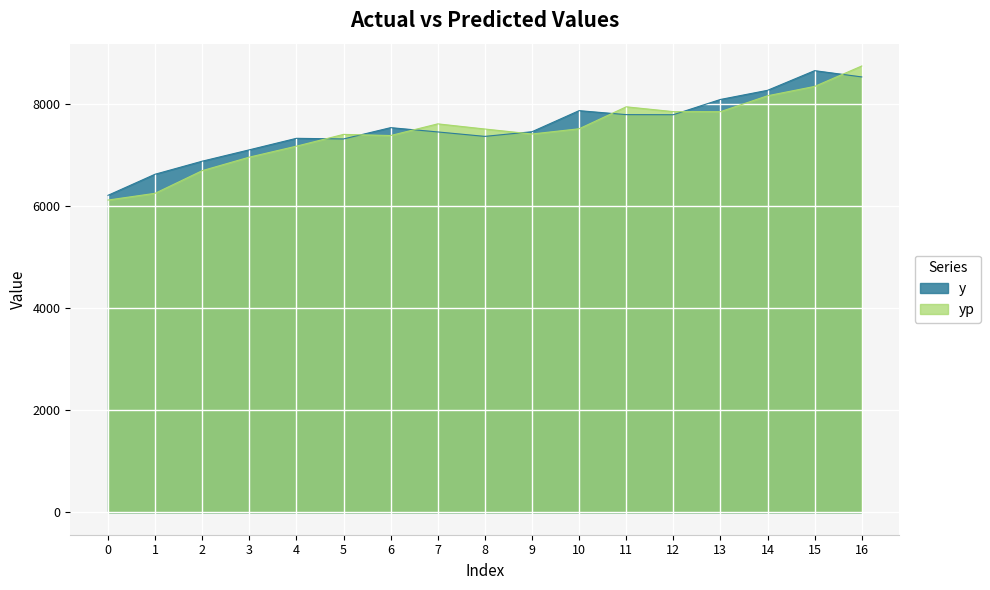

In yp, how many points are lower than both neighbors (excluding endpoints)?

3